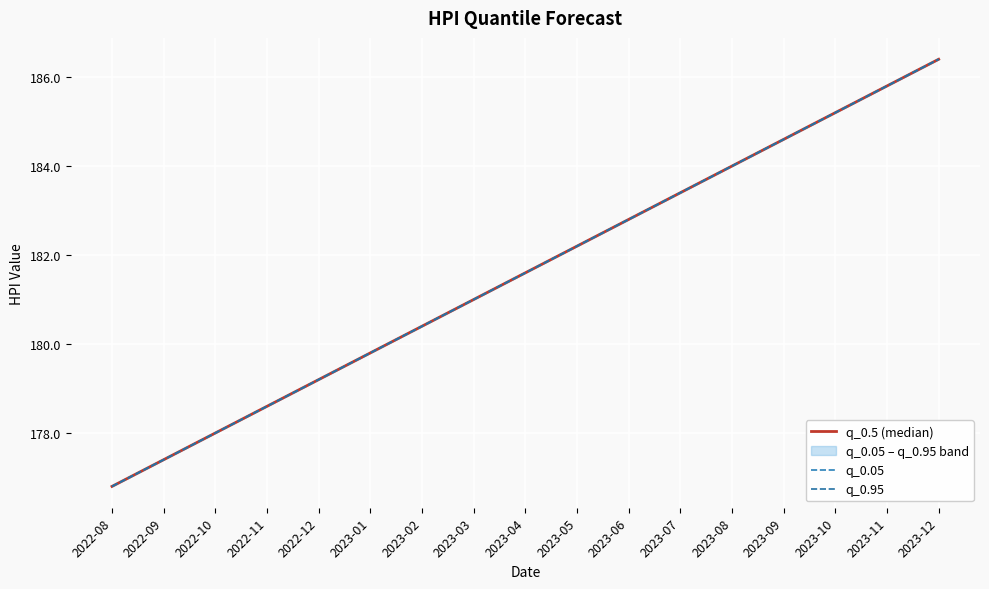

How many lines are shown in the chart?

3